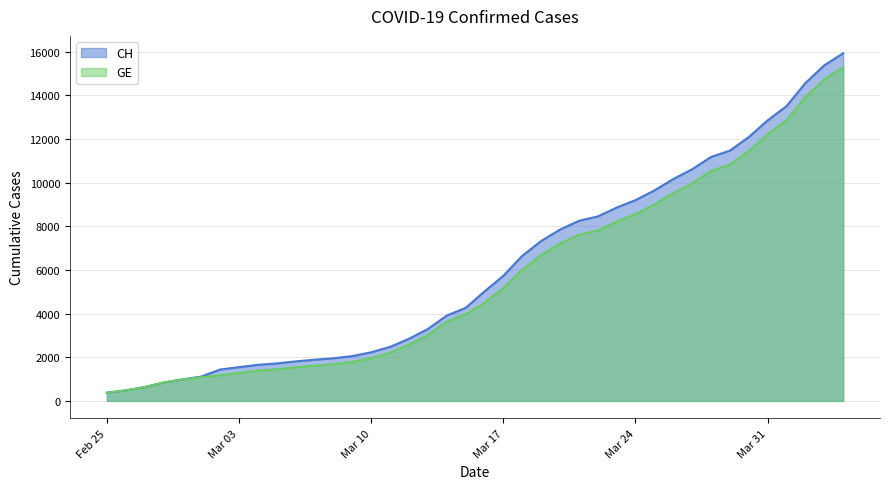

Reading left to right, what are all the values shown in this chart?

CH: 375	479	630	840	981	1113	1436	1544	1652	1715	1809	1885	1952	2051	2226	2472	2845	3291	3908	4259	5012	5731	6644	7323	7847	8249	8449	8855	9196	9642	10162	10613	11175	11467	12086	12852	13505	14561	15375	15926
GE: 375	479	630	840	981	1083	1171	1278	1384	1447	1538	1614	1681	1780	1955	2201	2574	3010	3627	3978	4485	5174	6002	6681	7205	7607	7807	8213	8554	9000	9520	9971	10533	10825	11444	12210	12863	13919	14733	15284